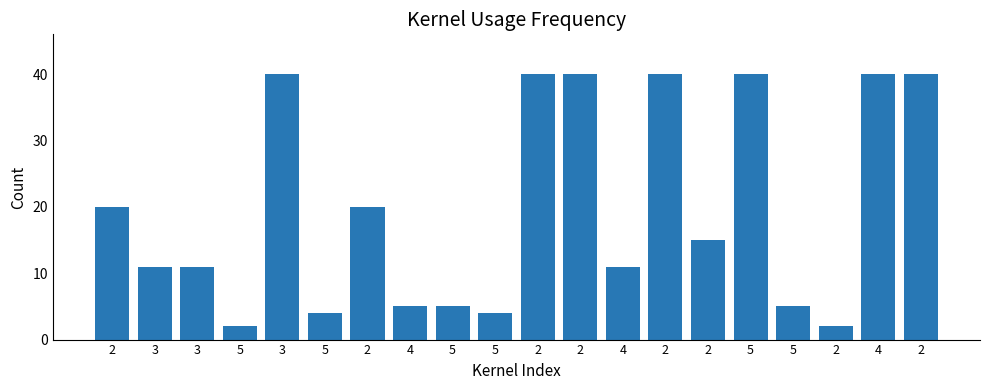

Count the number of categories in the chart.

20